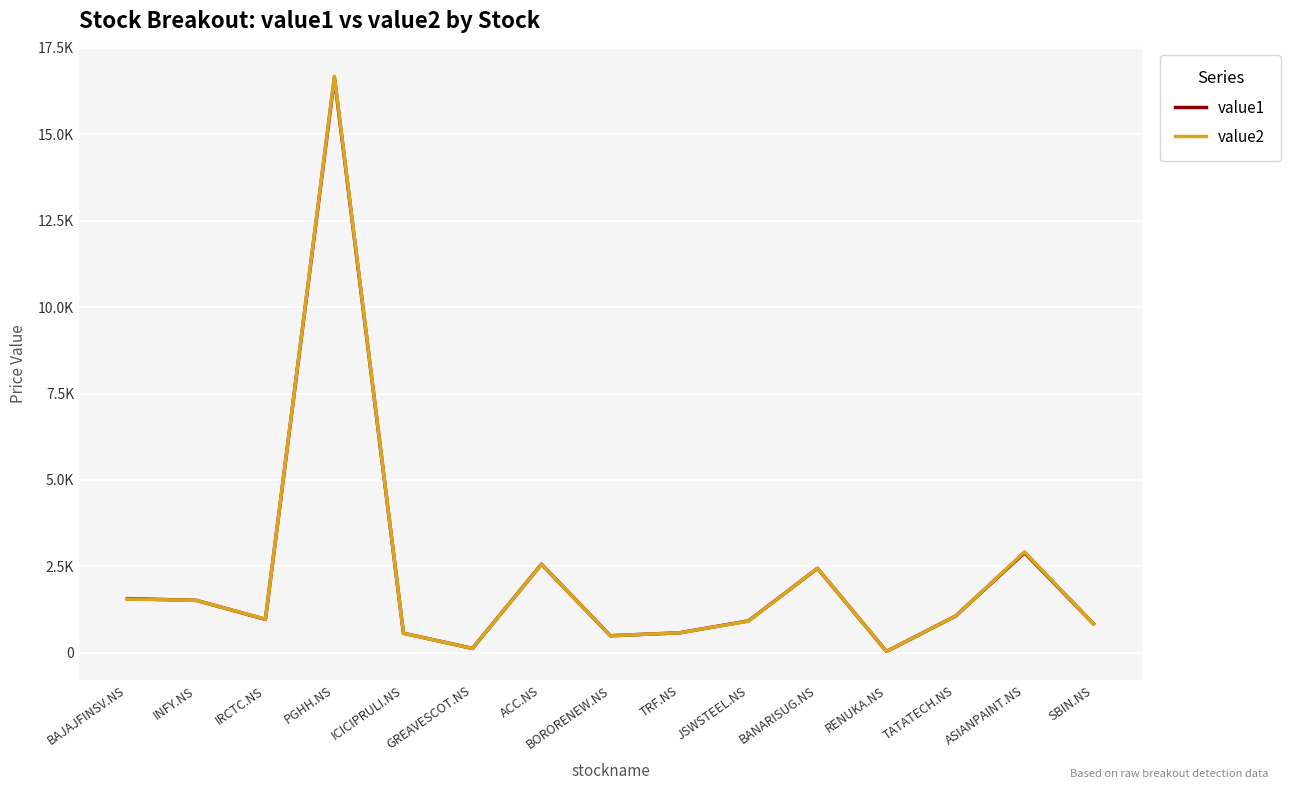

Between INFY.NS and PGHH.NS, which series saw the biggest shift?

value2